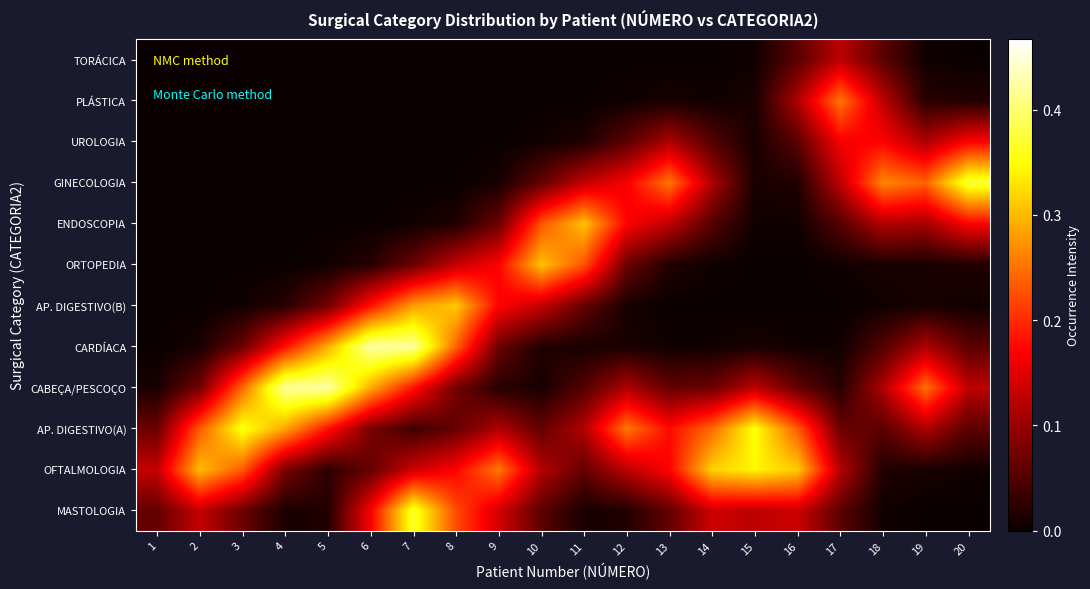

Reading left to right, transcribe all the data shown in this chart.

MASTOLOGIA: 1=0.1	2=0.1	3=0.1	4=0.0	5=0.0	6=0.2	7=0.4	8=0.2	9=0.1	10=0.1	11=0.0	12=0.0	13=0.1	14=0.1	15=0.1	16=0.1	17=0.1	18=0.0	19=0.0	20=0.0
OFTALMOLOGIA: 1=0.1	2=0.3	3=0.2	4=0.1	5=0.0	6=0.1	7=0.1	8=0.2	9=0.3	10=0.1	11=0.1	12=0.1	13=0.2	14=0.3	15=0.3	16=0.3	17=0.1	18=0.0	19=0.0	20=0.0
AP. DIGESTIVO(A): 1=0.1	2=0.2	3=0.4	4=0.3	5=0.2	6=0.1	7=0.0	8=0.1	9=0.1	10=0.1	11=0.1	12=0.3	13=0.2	14=0.2	15=0.4	16=0.2	17=0.1	18=0.1	19=0.1	20=0.1
CABEÇA/PESCOÇO: 1=0.0	2=0.1	3=0.2	4=0.4	5=0.4	6=0.3	7=0.2	8=0.1	9=0.0	10=0.0	11=0.1	12=0.1	13=0.1	14=0.1	15=0.1	16=0.1	17=0.0	18=0.1	19=0.2	20=0.1
CARDÍACA: 1=0.0	2=0.0	3=0.1	4=0.2	5=0.3	6=0.4	7=0.4	8=0.2	9=0.1	10=0.0	11=0.0	12=0.0	13=0.0	14=0.0	15=0.0	16=0.0	17=0.0	18=0.1	19=0.1	20=0.1
AP. DIGESTIVO(B): 1=0.0	2=0.0	3=0.0	4=0.0	5=0.1	6=0.2	7=0.3	8=0.3	9=0.2	10=0.1	11=0.1	12=0.0	13=0.0	14=0.0	15=0.0	16=0.0	17=0.0	18=0.0	19=0.0	20=0.0
ORTOPEDIA: 1=0.0	2=0.0	3=0.0	4=0.0	5=0.0	6=0.0	7=0.1	8=0.1	9=0.2	10=0.3	11=0.2	12=0.1	13=0.0	14=0.0	15=0.0	16=0.0	17=0.0	18=0.0	19=0.0	20=0.0
ENDOSCOPIA: 1=0.0	2=0.0	3=0.0	4=0.0	5=0.0	6=0.0	7=0.0	8=0.0	9=0.1	10=0.2	11=0.3	12=0.2	13=0.1	14=0.1	15=0.0	16=0.0	17=0.1	18=0.1	19=0.1	20=0.2
GINECOLOGIA: 1=0.0	2=0.0	3=0.0	4=0.0	5=0.0	6=0.0	7=0.0	8=0.0	9=0.0	10=0.1	11=0.1	12=0.2	13=0.3	14=0.1	15=0.0	16=0.0	17=0.1	18=0.3	19=0.2	20=0.4
UROLOGIA: 1=0.0	2=0.0	3=0.0	4=0.0	5=0.0	6=0.0	7=0.0	8=0.0	9=0.0	10=0.0	11=0.0	12=0.1	13=0.1	14=0.1	15=0.0	16=0.1	17=0.2	18=0.2	19=0.1	20=0.2
PLÁSTICA: 1=0.0	2=0.0	3=0.0	4=0.0	5=0.0	6=0.0	7=0.0	8=0.0	9=0.0	10=0.0	11=0.0	12=0.0	13=0.0	14=0.0	15=0.0	16=0.1	17=0.3	18=0.1	19=0.0	20=0.0
TORÁCICA: 1=0.0	2=0.0	3=0.0	4=0.0	5=0.0	6=0.0	7=0.0	8=0.0	9=0.0	10=0.0	11=0.0	12=0.0	13=0.0	14=0.0	15=0.0	16=0.1	17=0.1	18=0.1	19=0.0	20=0.0